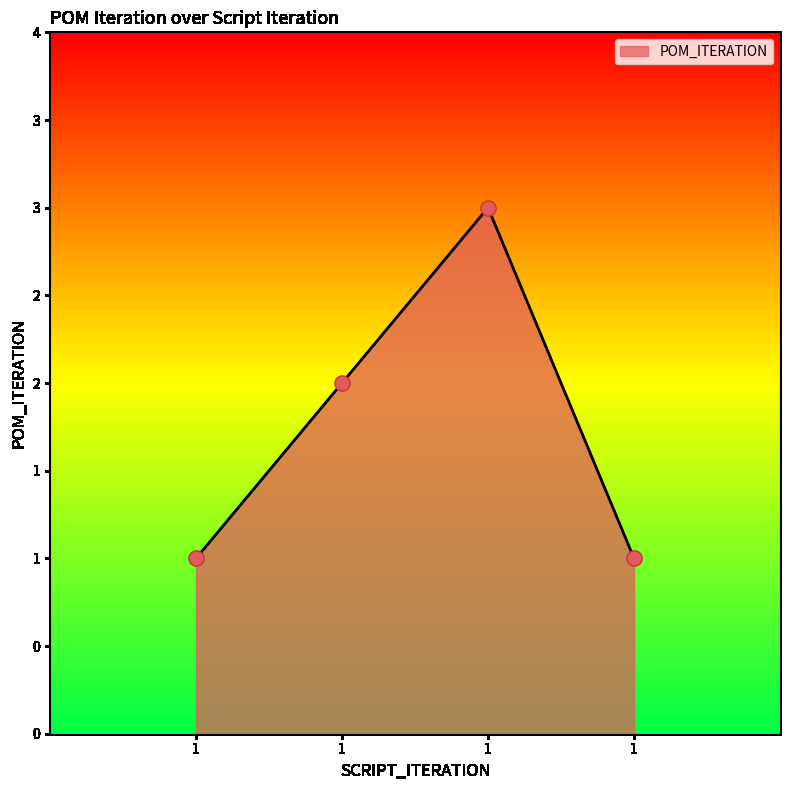

What is the ratio of the value at 1 to the value at 1?

0.3